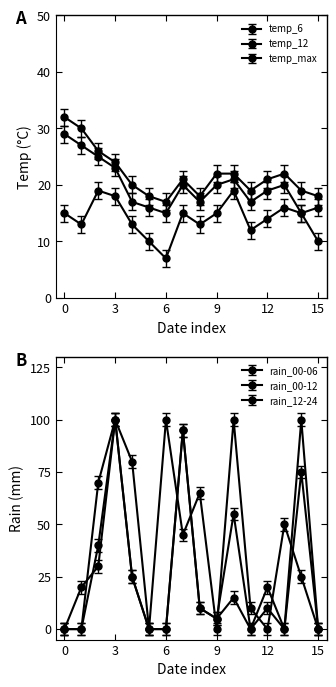

True or false: temp_6 and temp_12 cross at least once.

False